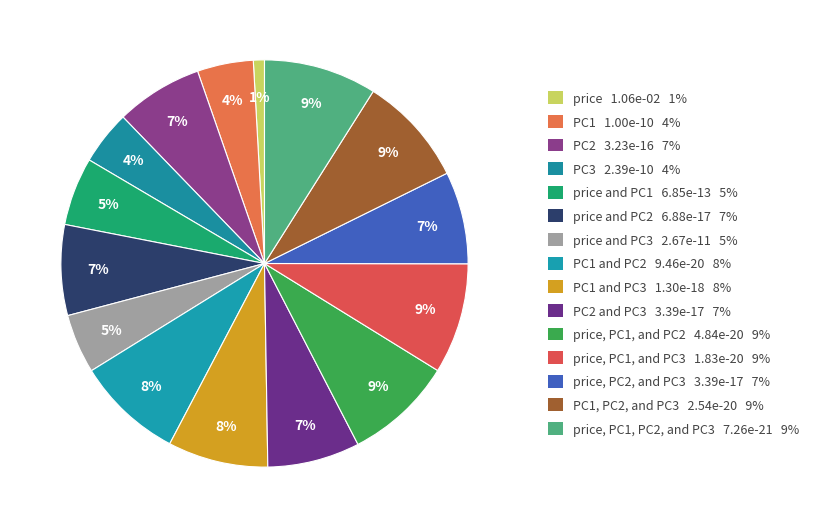

Count the number of slices in the pie.

15